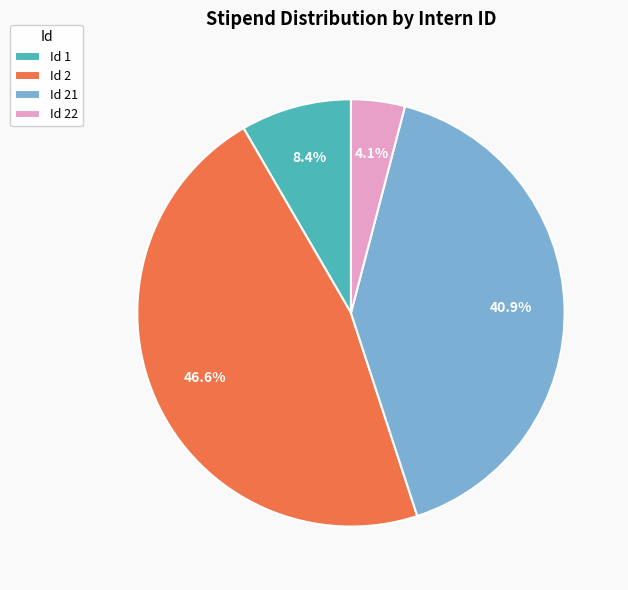

Which has a higher value, Id 1 or Id 21?

Id 21